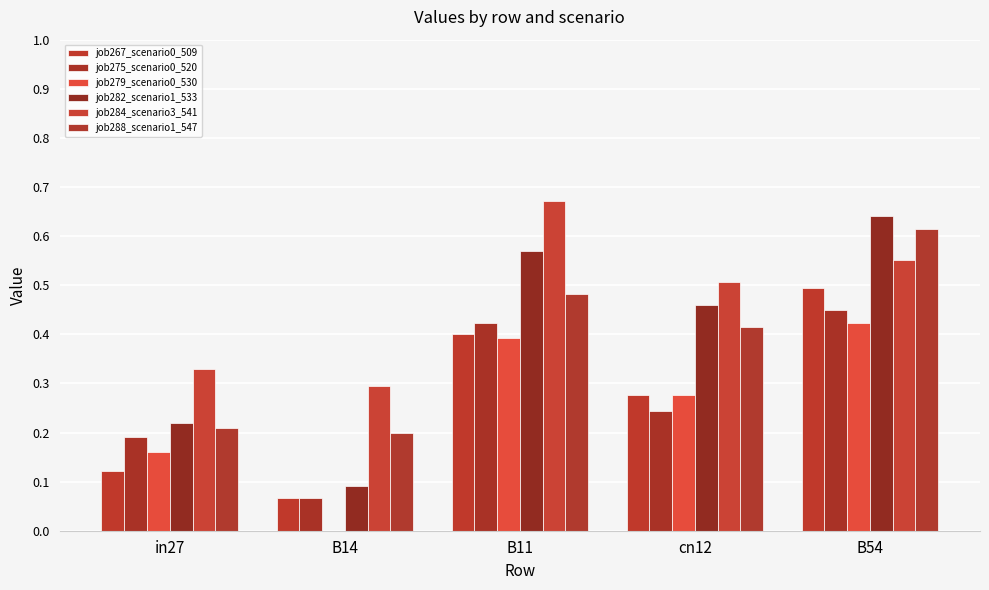

True or false: job267_scenario0_509 has a value of 0.2 at in27.

False